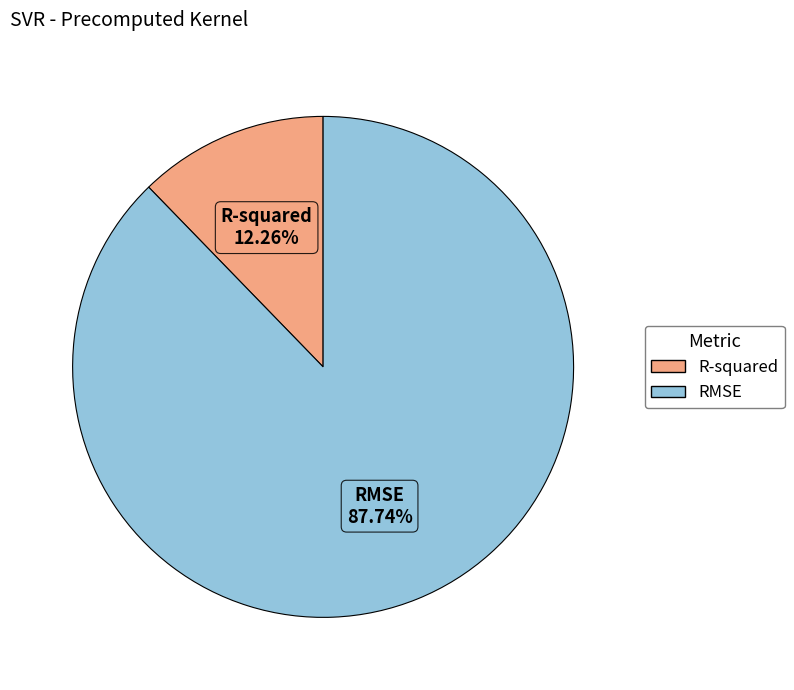

To the nearest percent, what is the difference between the RMSE and R-squared slice percentages?

75%